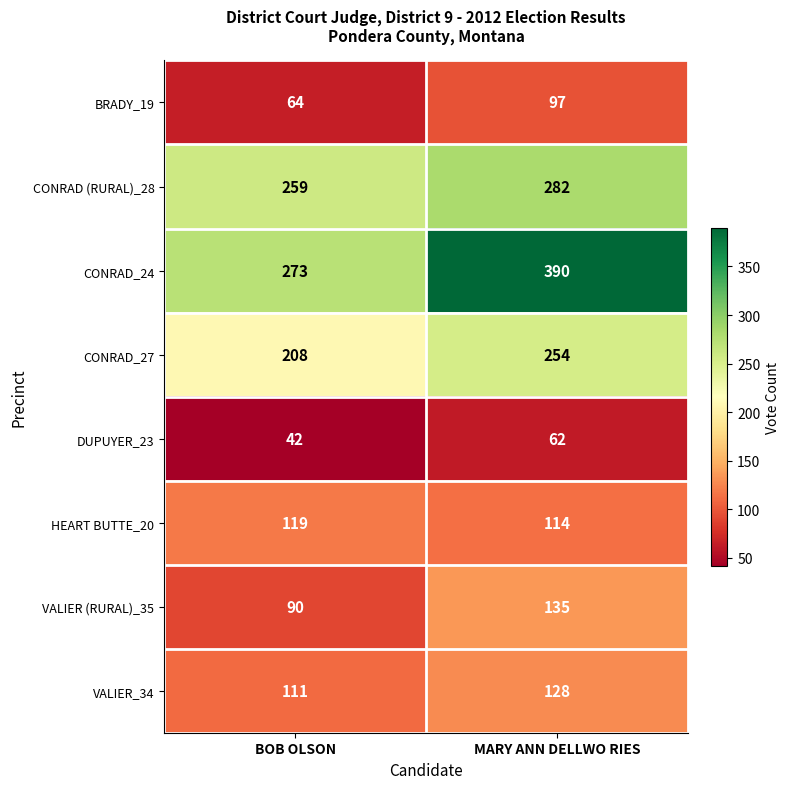

At which label is DUPUYER_23 closest to 52?

BOB OLSON